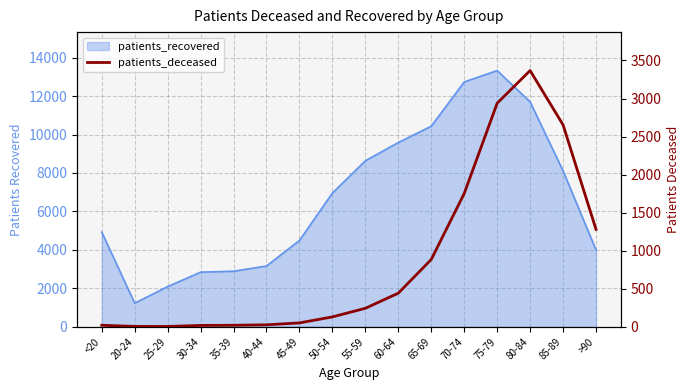

What is the label of the 7th point from the right?

60-64